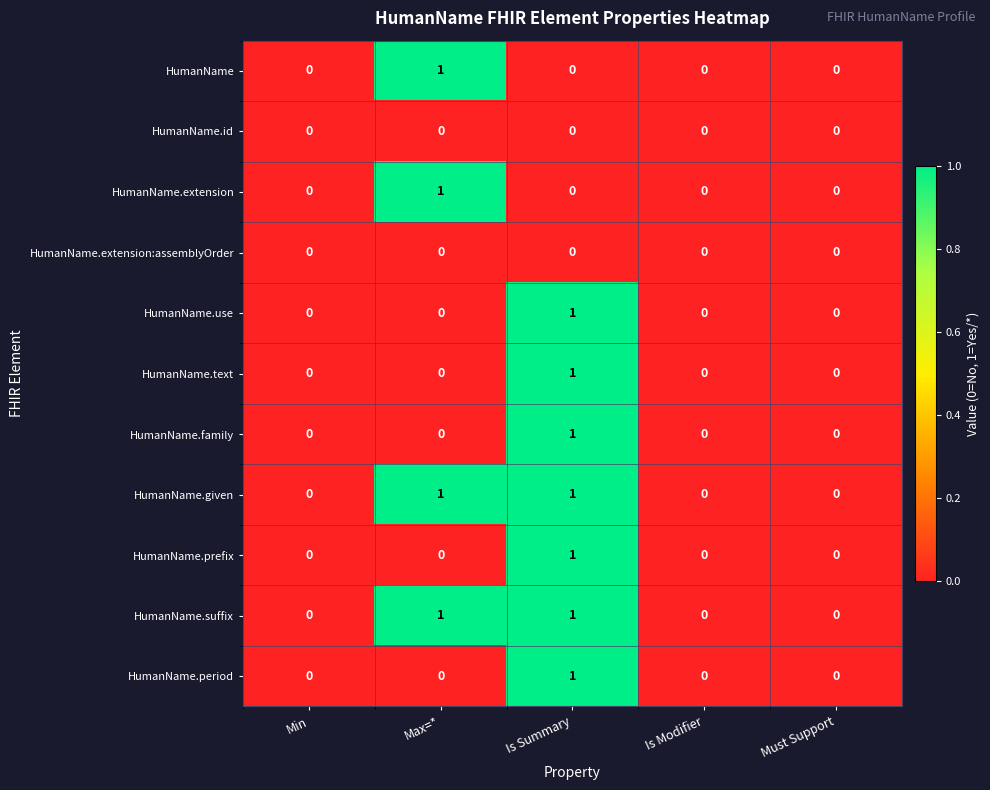

The value of HumanName.extension at Is Modifier is 0. True or false?

True